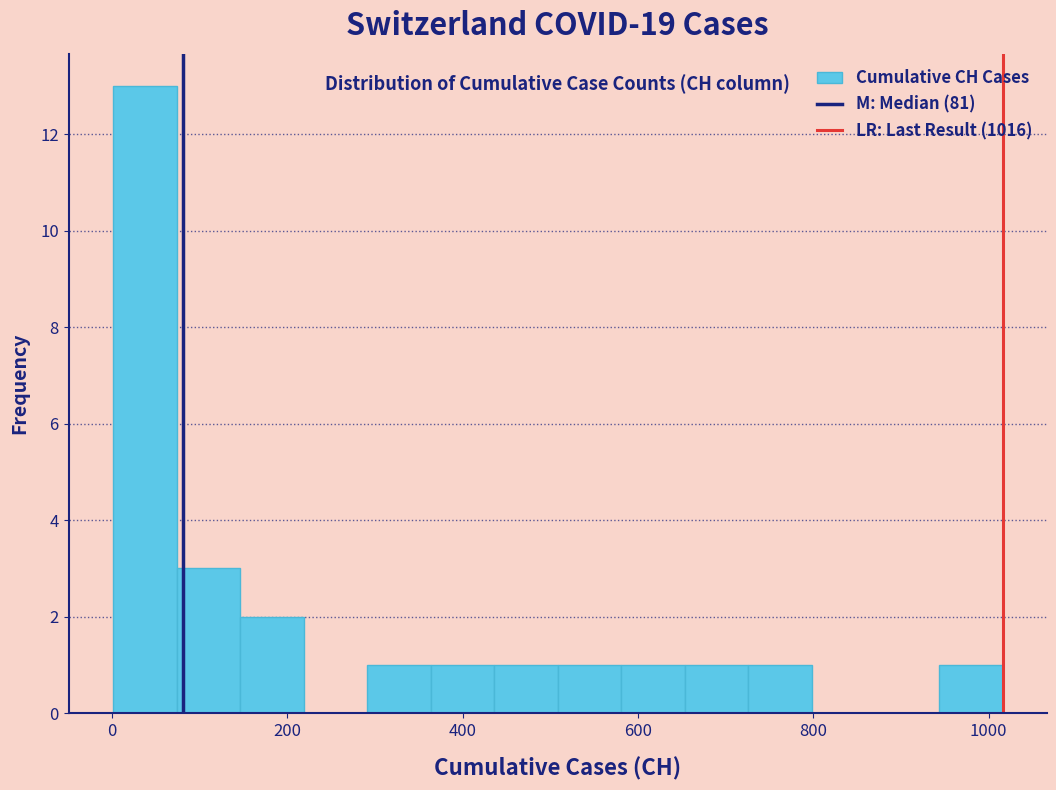

Read against the x-axis, roughly where is the centre of the tallest bar?

40